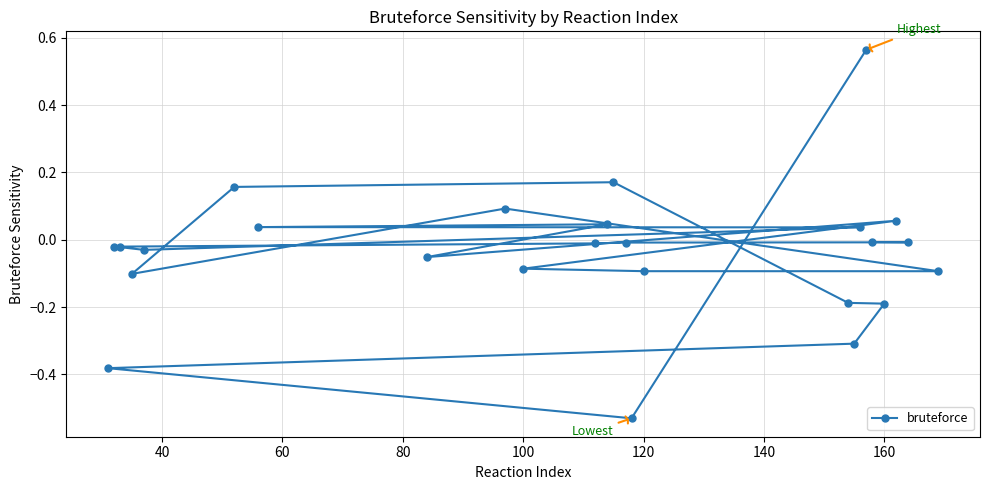

What is the difference between the second highest and minimum values?

0.7